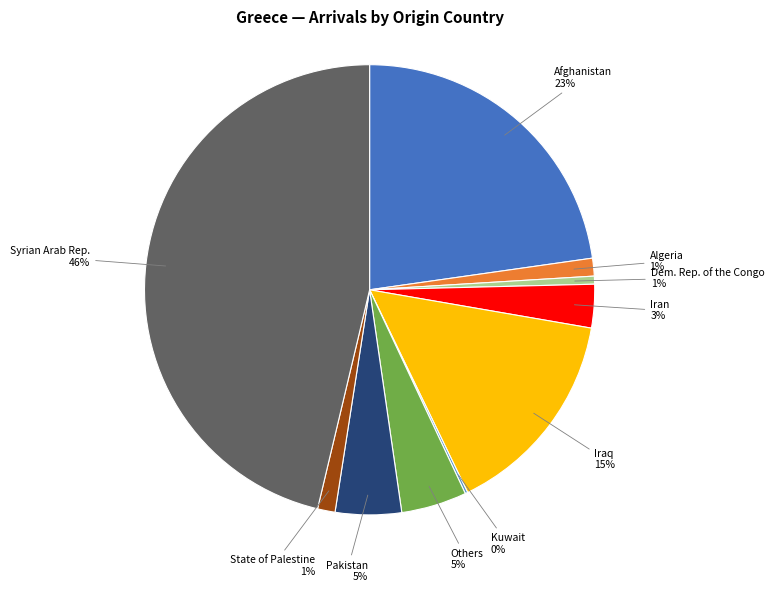

Does any single category account for the majority?

No